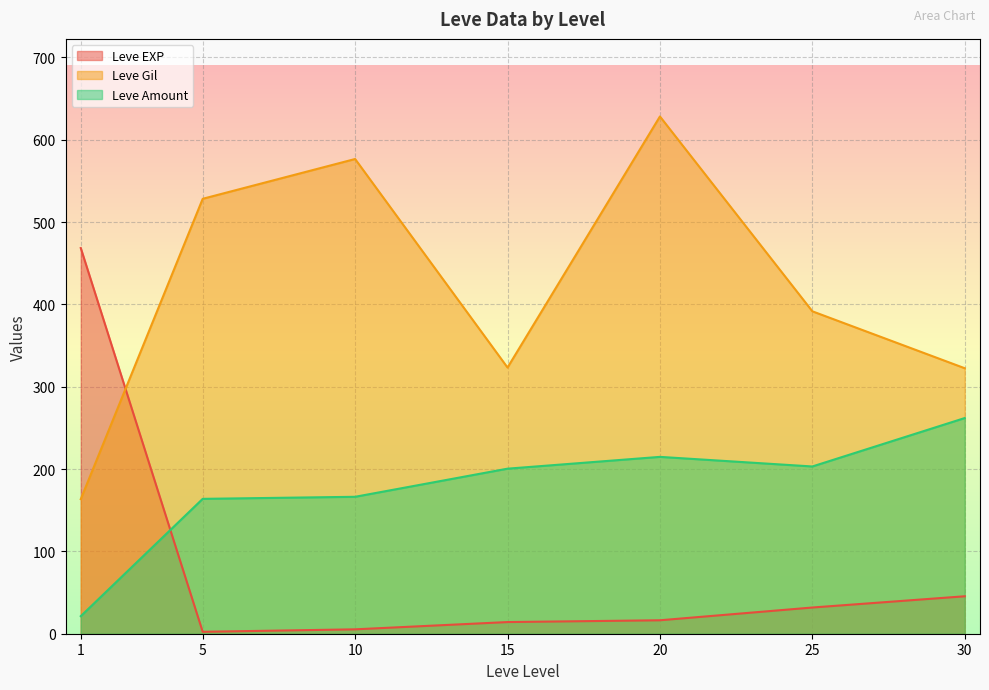

The value of Leve Amount at 1 is 5. True or false?

False